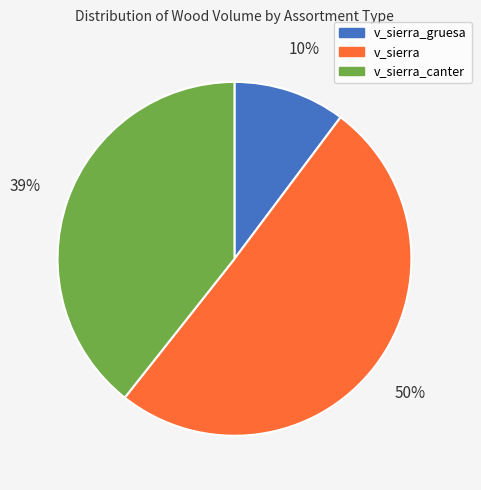

Is there a majority slice in this chart?

Yes